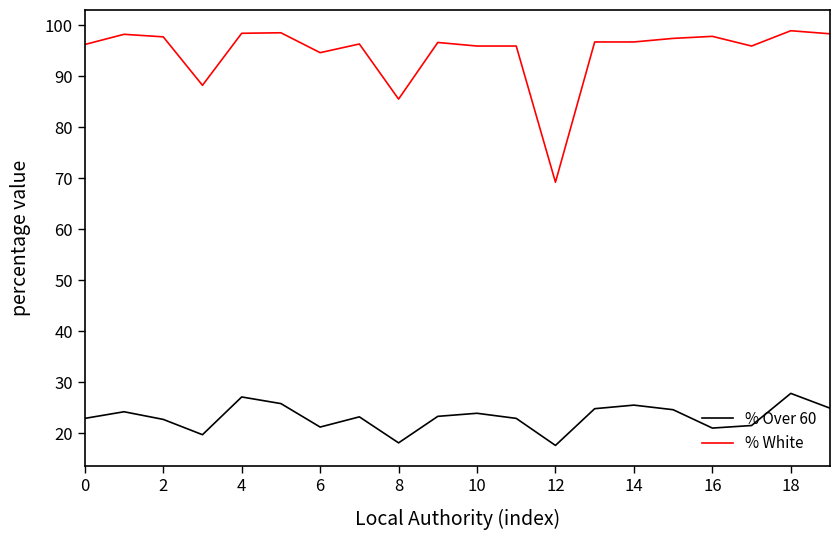

Which series has the largest total across all categories?

% White